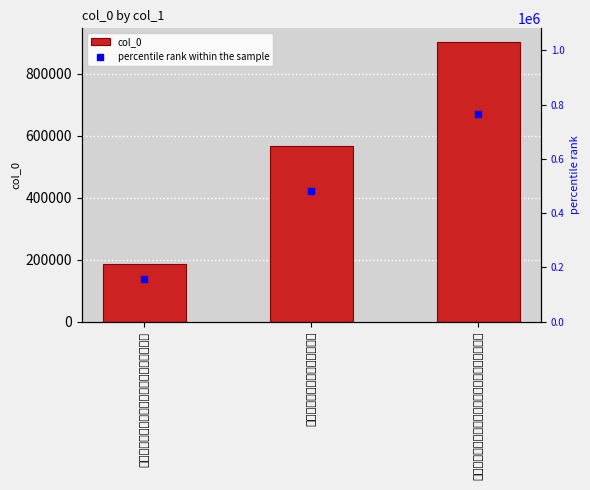

Rank the categories by value from highest to lowest.

笋脯一平驰寄因和去岁诗为一笑春笋未盛尚续致也, 客饷我笋脯一小筐稚而甘澹拟谢, 笋脯一平驰寄因和云岁诗为一笑春笋未盛尚续